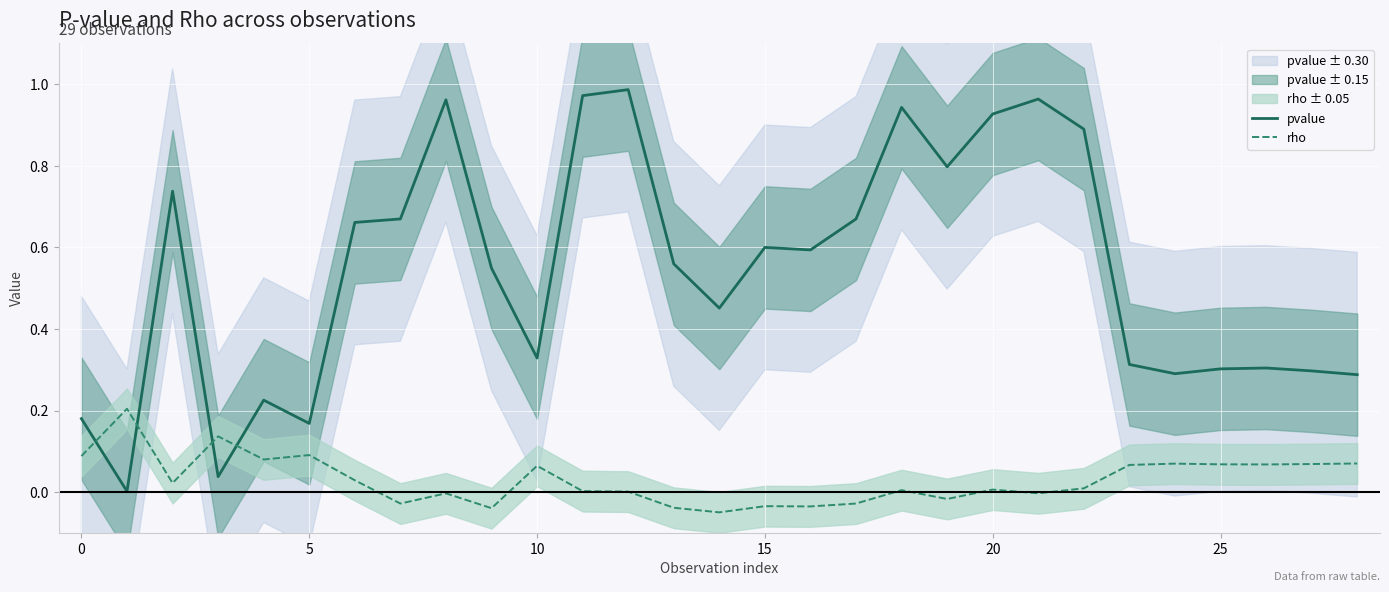

Is it true that rho equals -0.0 at 9?

False